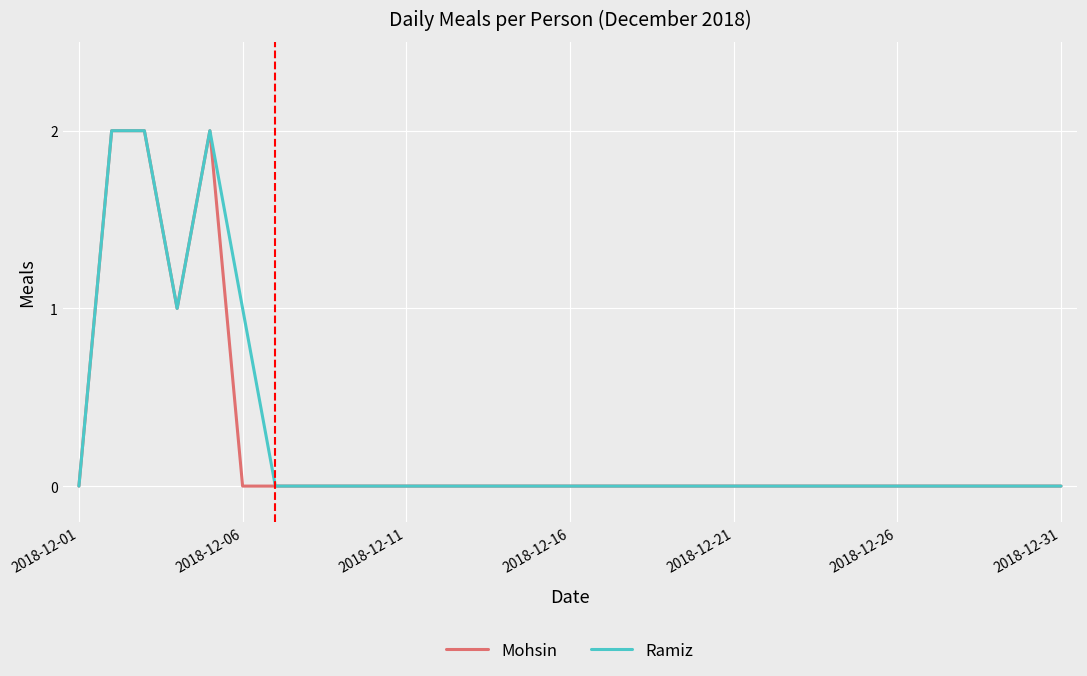

Does the chart have visible grid lines?

Yes